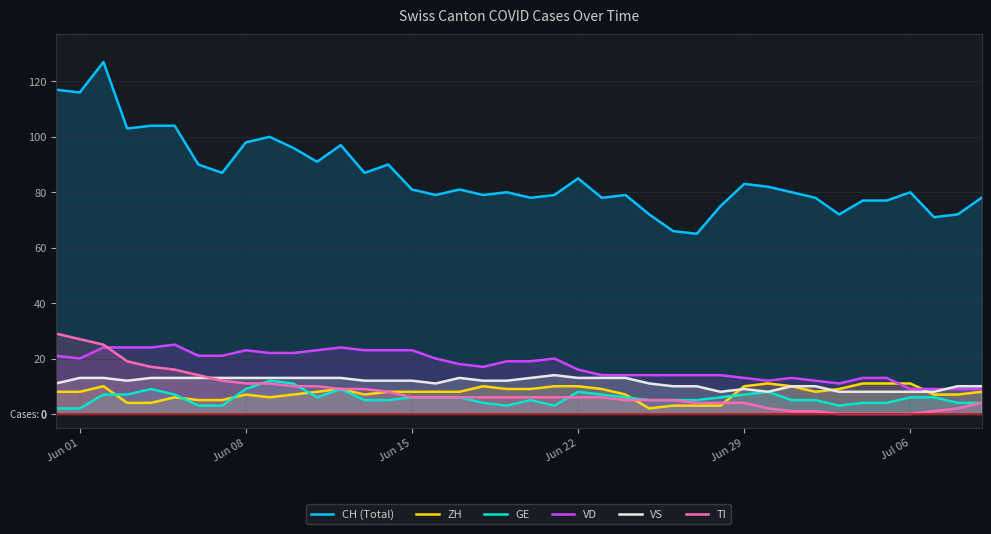

True or false: GE and CH (Total) intersect in this chart.

False